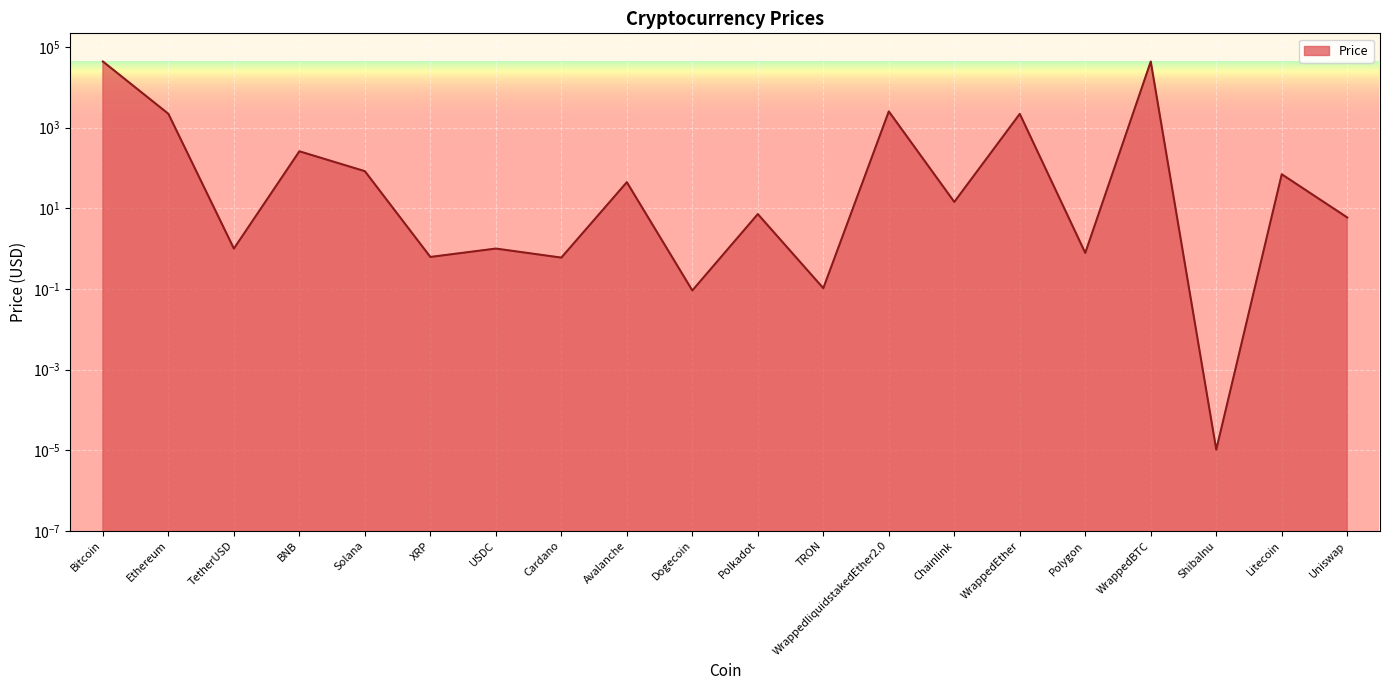

Where is the data nearest to the value 21838?

WrappedliquidstakedEther2.0